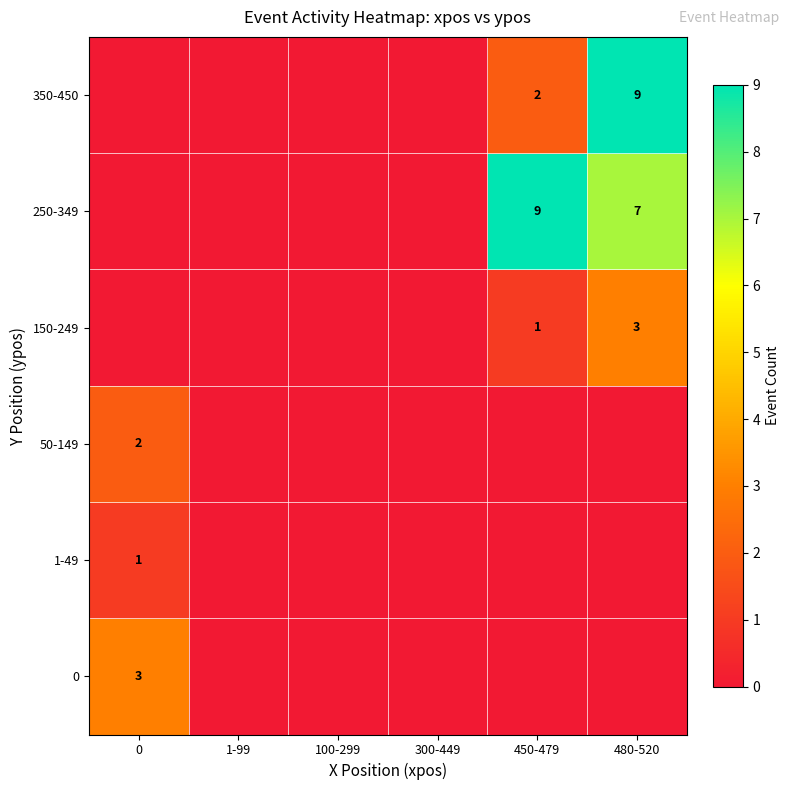

The value of 150-249 at 480-520 is 2. True or false?

False